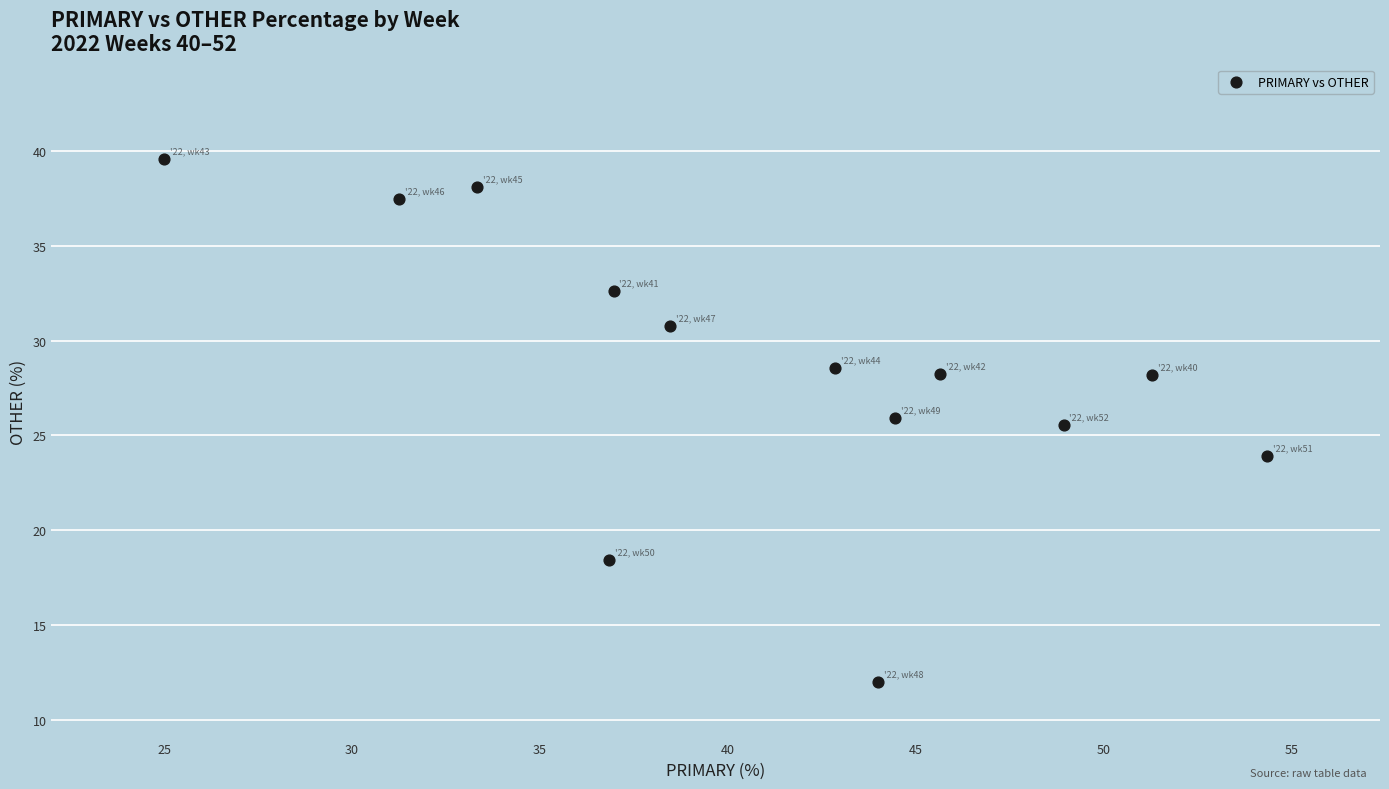

What is the range of X values (max minus min)?

29.3